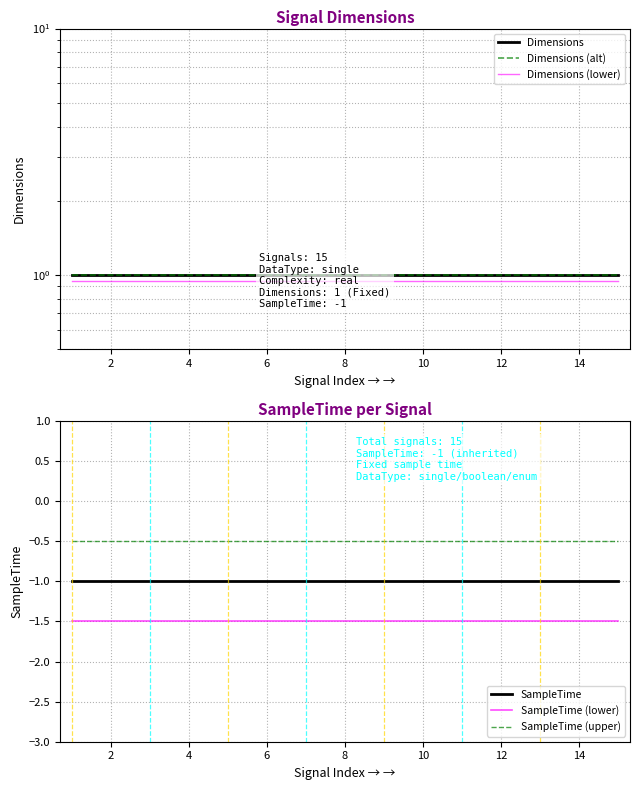

What is the maximum value for Dimensions?

1.0